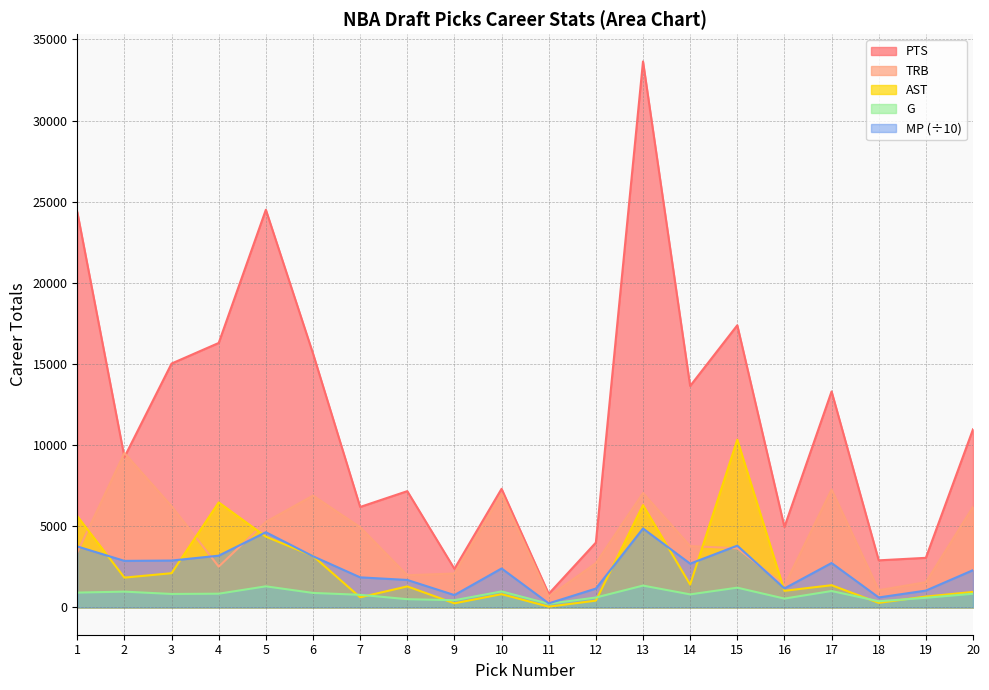

True or false: MP and PTS cross at least once.

False